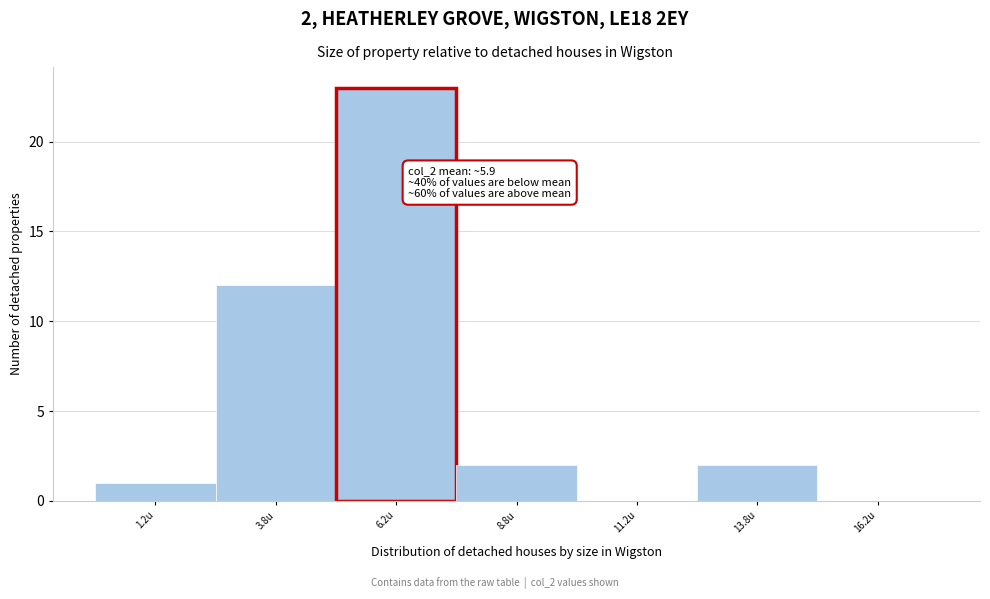

Over which range of the x-axis is the bar tallest?

5.0 to 7.5